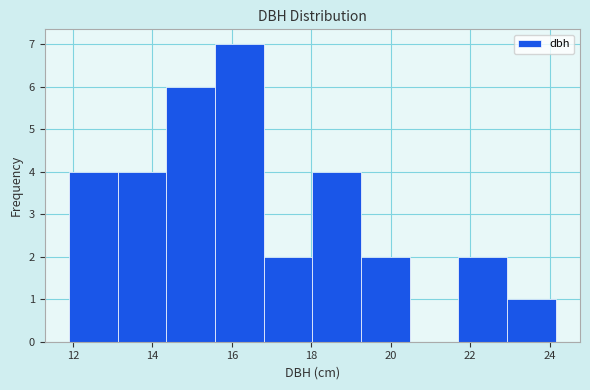

Reading left to right, transcribe this chart: for each bar, give the range it covers on the x-axis and its height. Neither the bar edges nor the heights are printed on the chart, so give them approximately, as read against the axes.

12.0 to 13.2: 4
13.2 to 14.4: 4
14.4 to 15.6: 6
15.6 to 16.8: 7
16.8 to 18.0: 2
18.0 to 19.2: 4
19.2 to 20.4: 2
20.4 to 21.8: 0
21.8 to 23.0: 2
23.0 to 24.2: 1